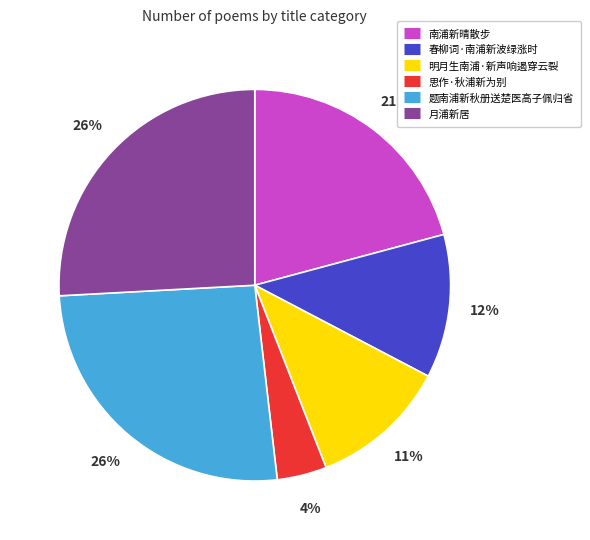

Which category has the smallest portion of the pie?

思作·秋浦新为别